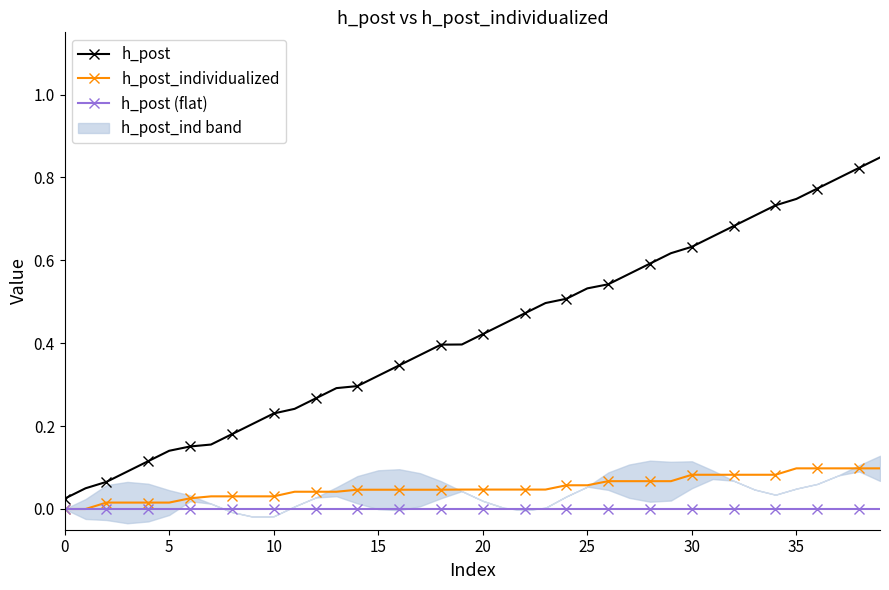

What are all the series names shown in the legend?

h_post, h_post_individualized, h_post (flat)